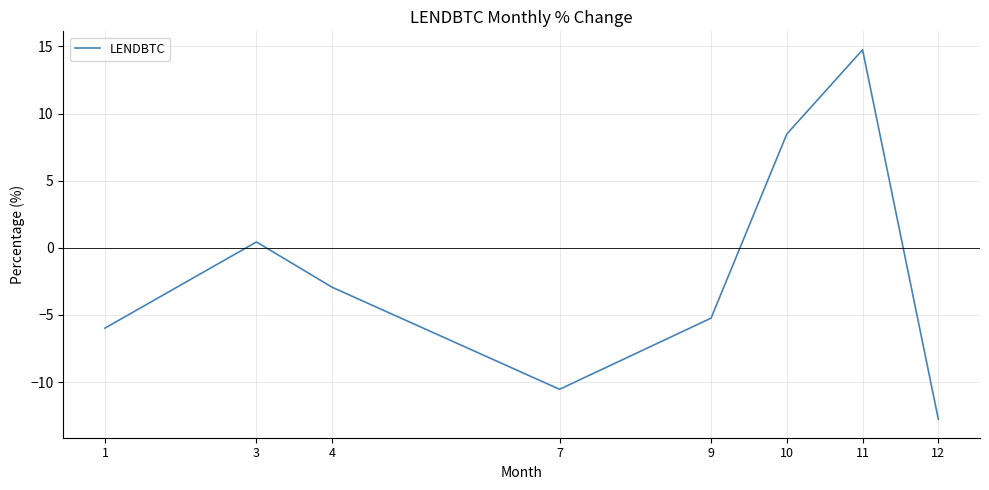

What is the minimum value shown in the chart?

-12.8